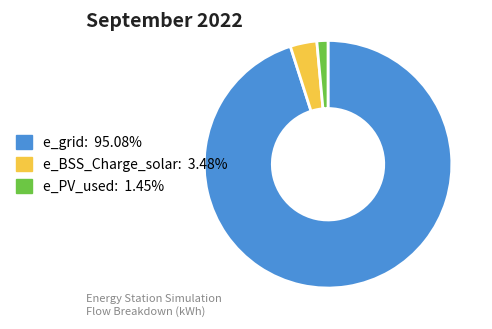

Does e_PV_used: 1.45% account for over 50% of the chart?

No